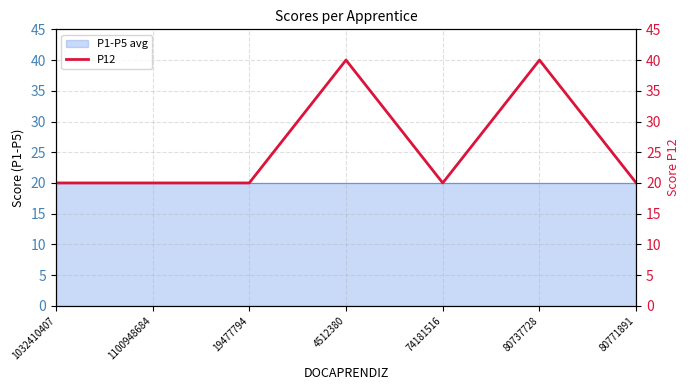

What is the label of the 1st point from the right?

80771891